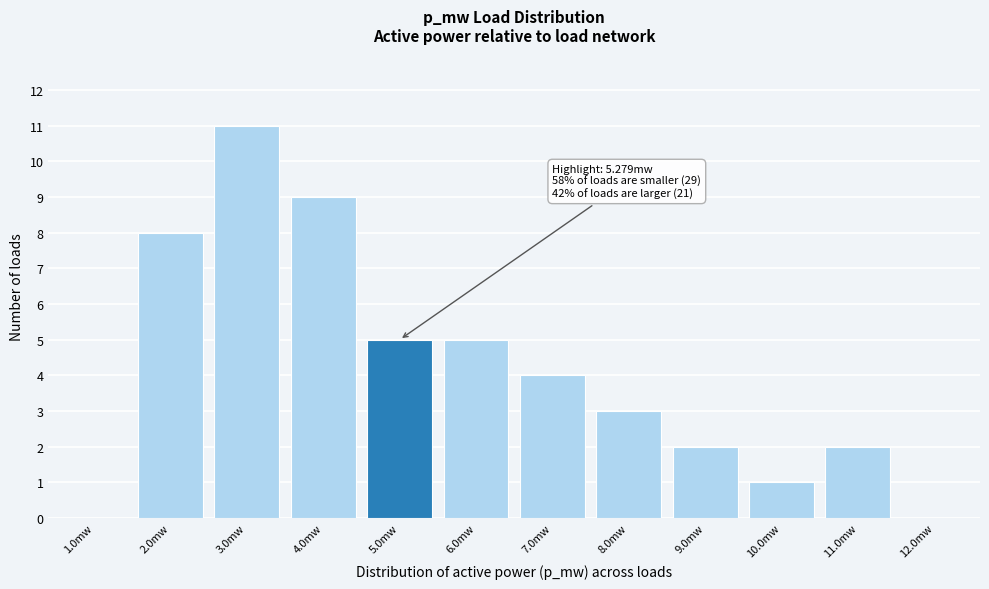

Reading left to right, what are all the values shown in this chart?

1.0mw=0	2.0mw=8	3.0mw=11	4.0mw=9	5.0mw=5	6.0mw=5	7.0mw=4	8.0mw=3	9.0mw=2	10.0mw=1	11.0mw=2	12.0mw=0